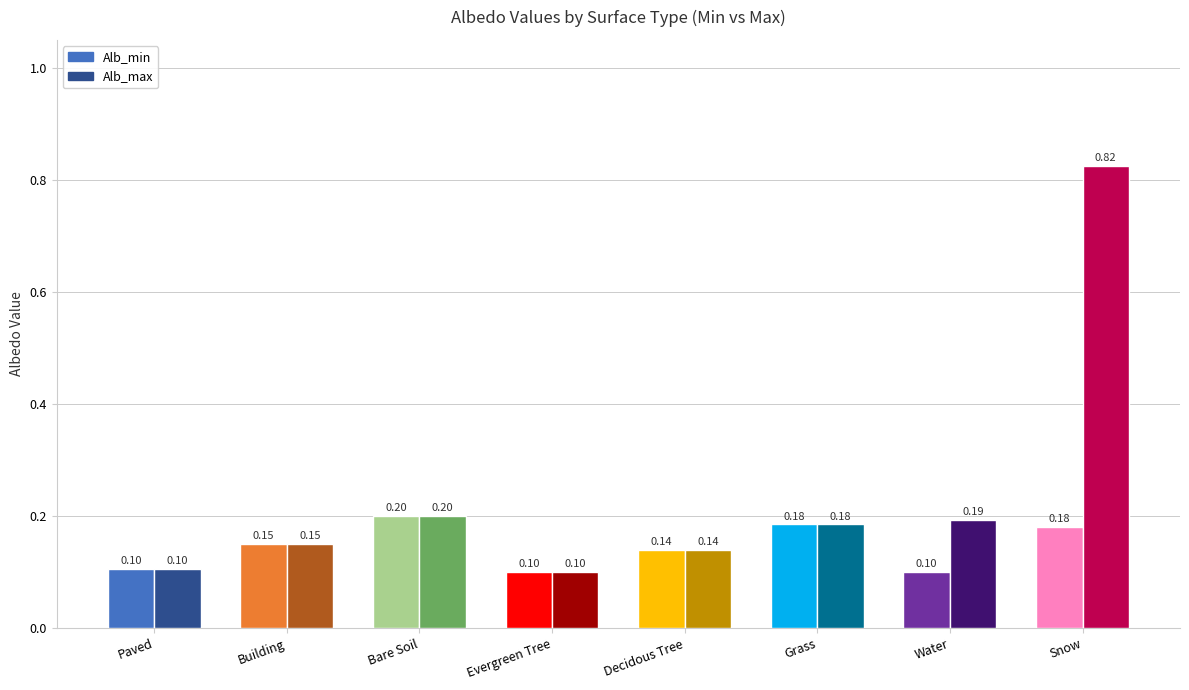

Which series has the largest range (max minus min)?

Alb_max